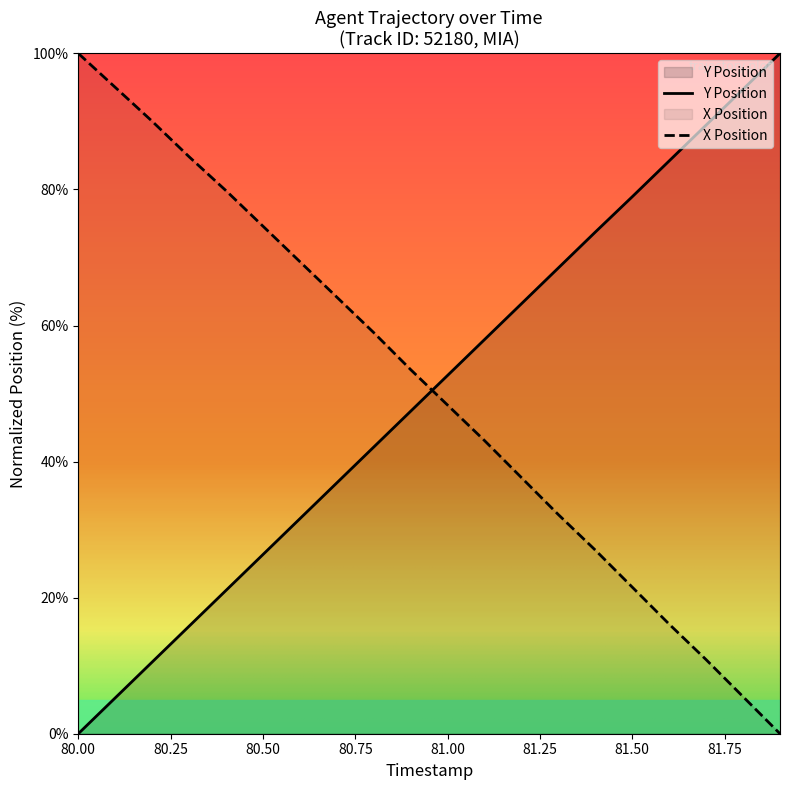

Where does the X Position series first go above 53?

80.00